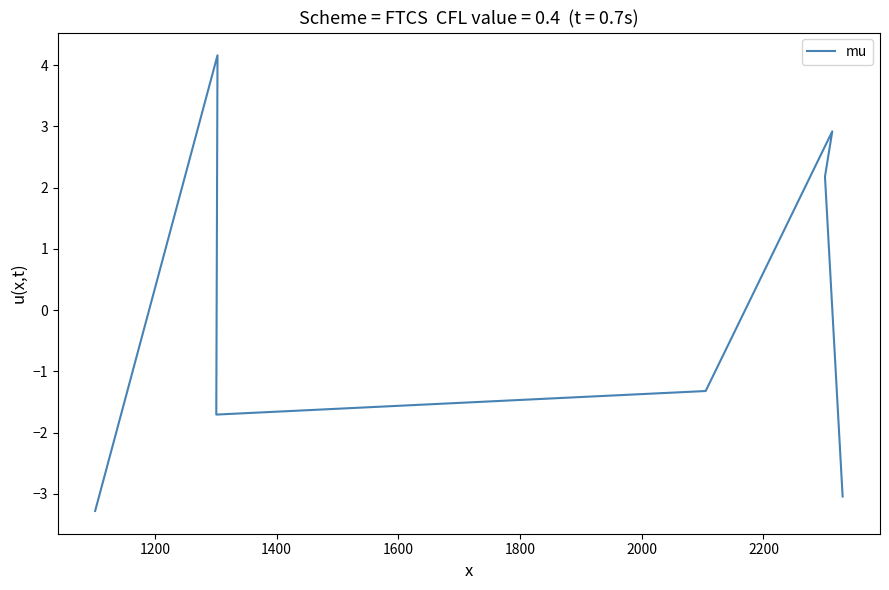

What is the maximum value shown in the chart?

4.2